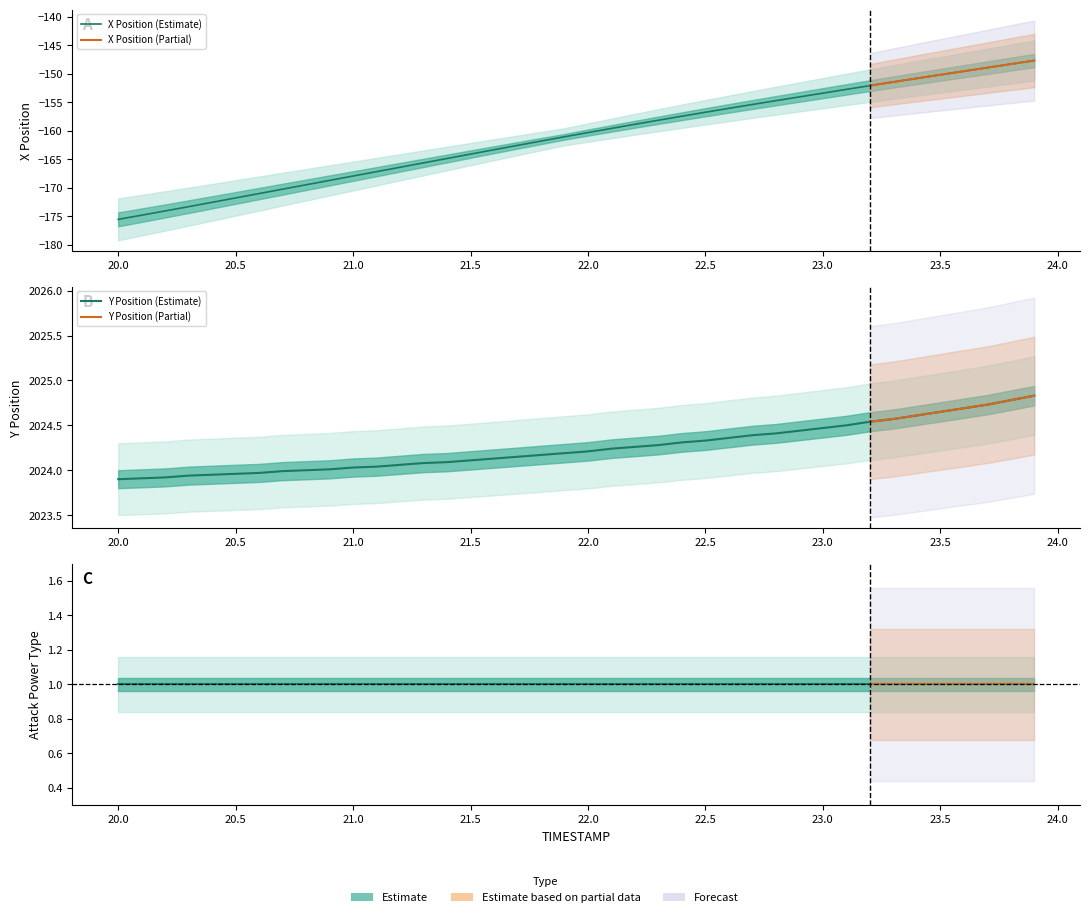

True or false: X and Y cross at least once.

False